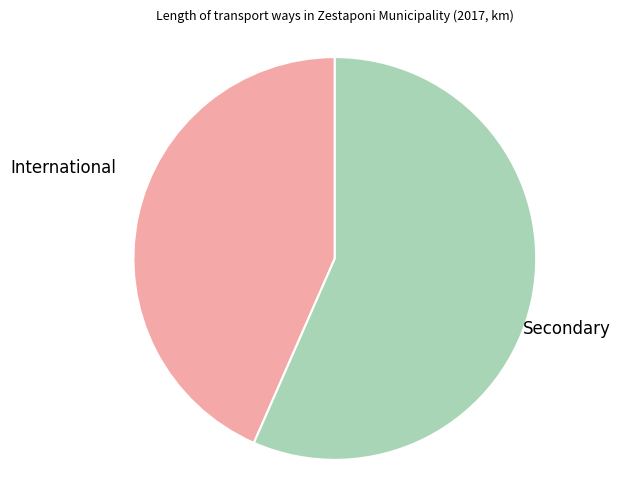

Combined, do Secondary and International account for over 50%?

Yes